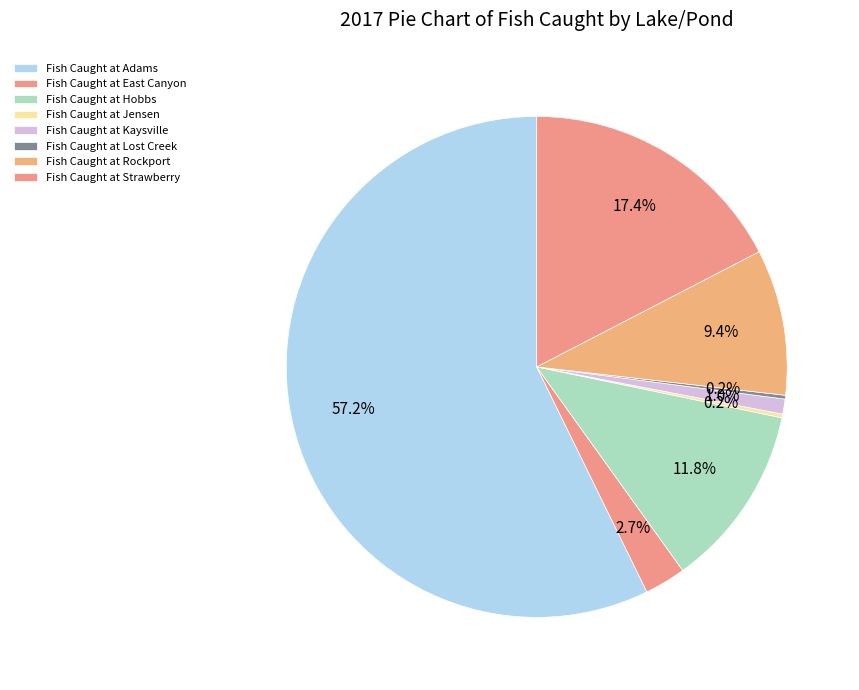

Which category has the biggest portion of the pie?

Adams